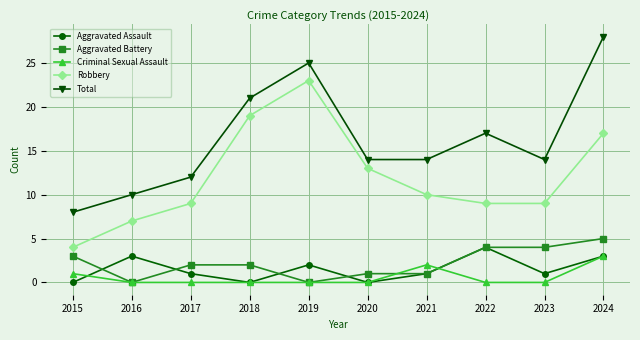

How many Aggravated Battery values are between 1 and 4?

7